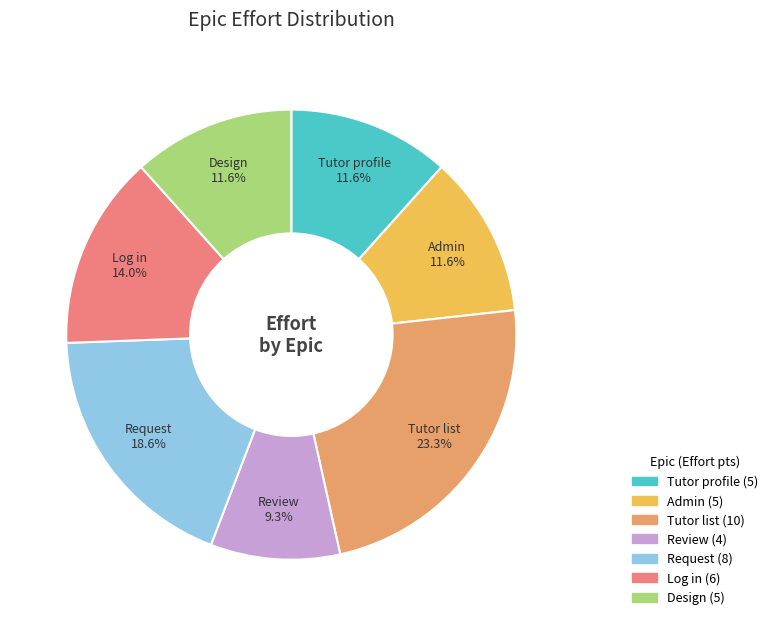

What percentage is the Admin slice, to the nearest percent?

12%